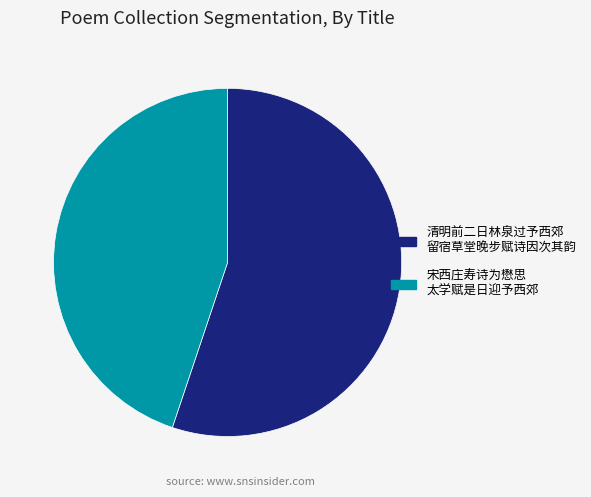

Is there a majority slice in this chart?

Yes